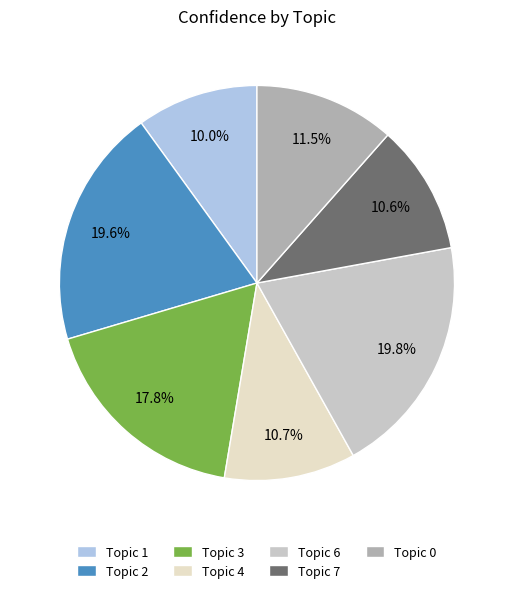

How much of the chart is everything except Topic 7?

89.4%